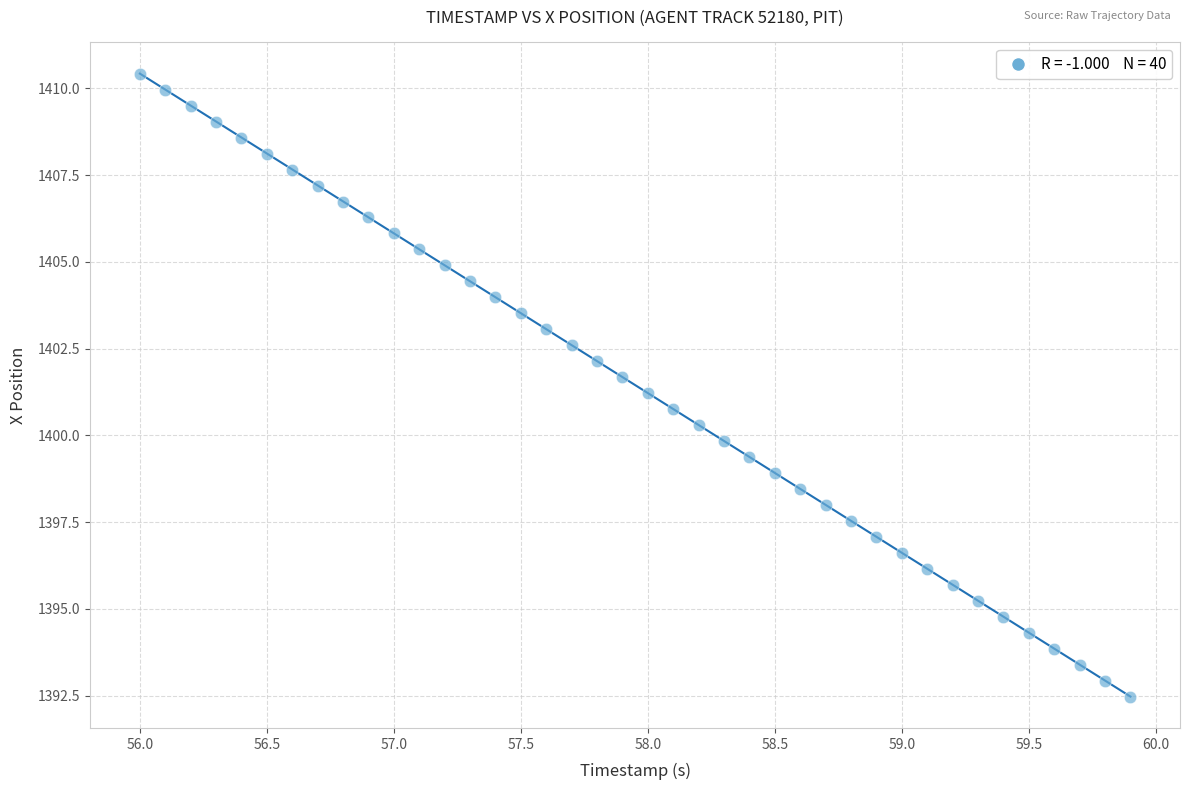

What is the range of X values (max minus min)?

3.9